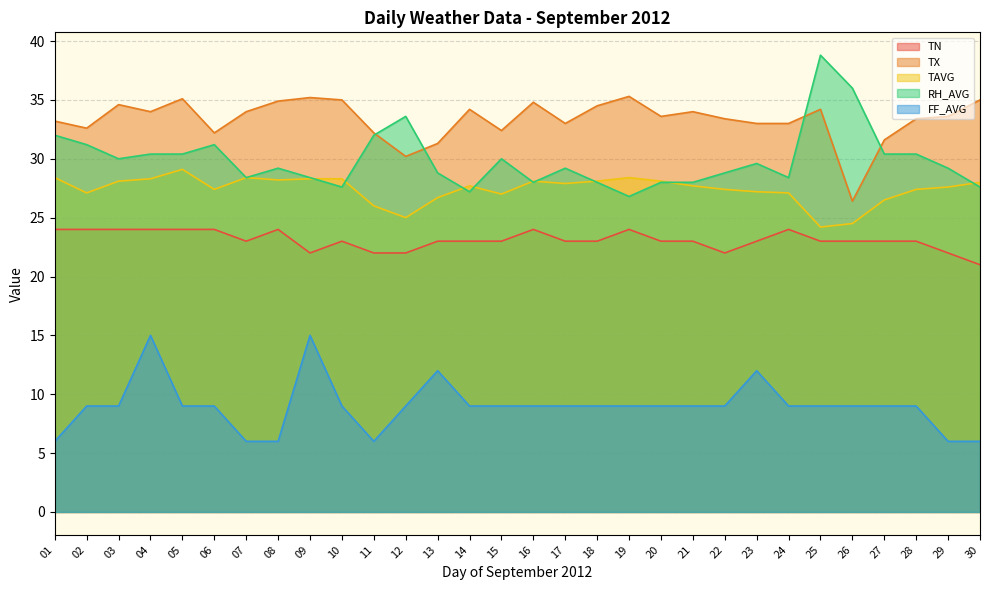

How many lines are shown in the chart?

5